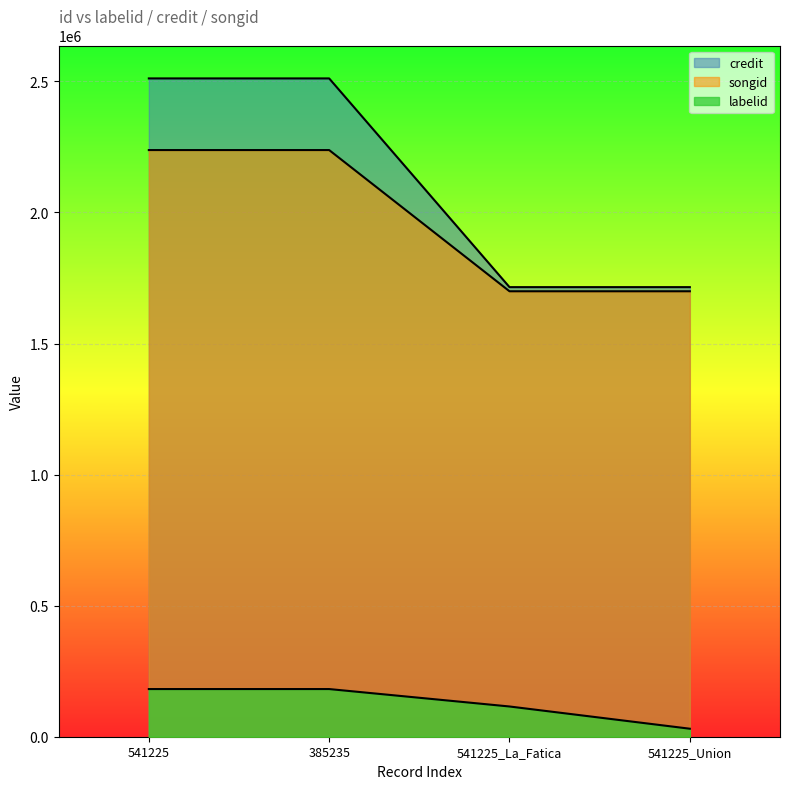

Which series changed the most between 385235 and 541225_Union?

credit